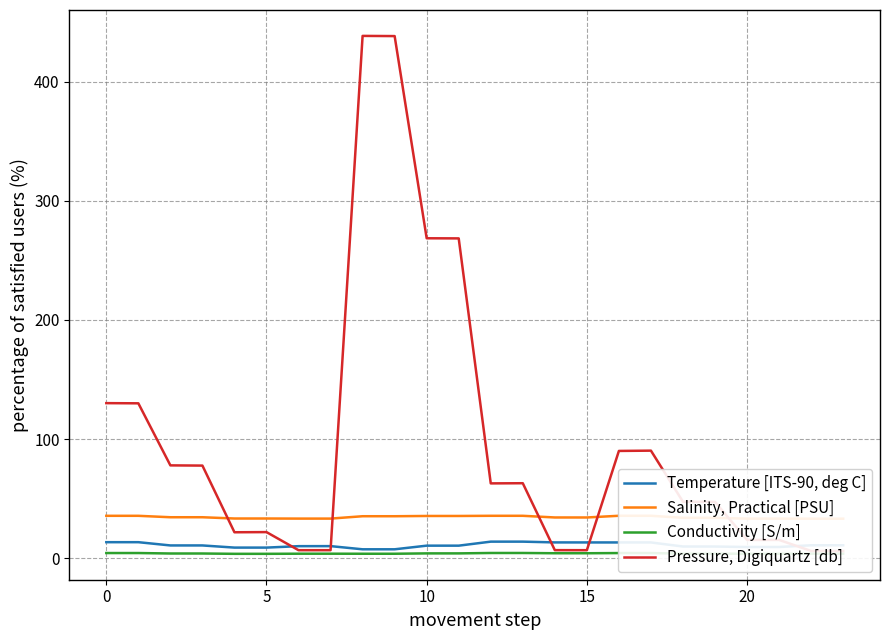

Is it true that Pressure, Digiquartz [db] equals 27.3 at 19?

False